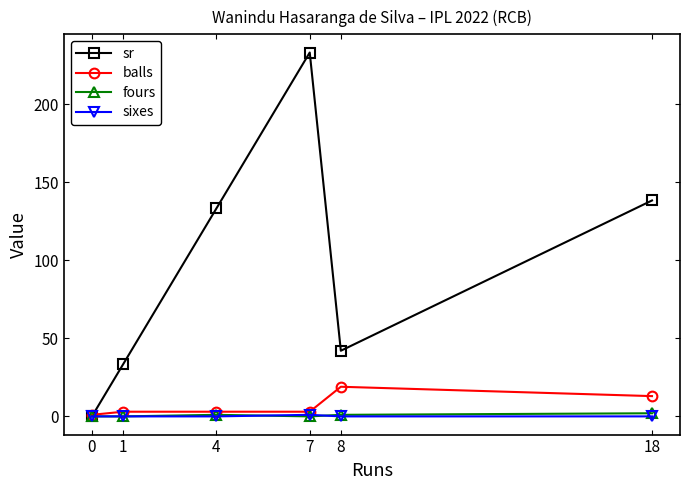

What is the difference between the maximum and minimum values in the sixes series?

1.0